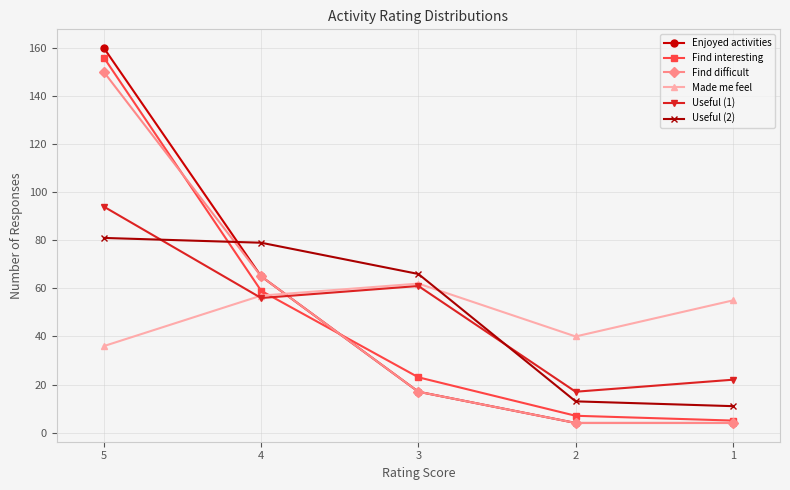

What is the value of the Find difficult point at the 1st from the left?

150